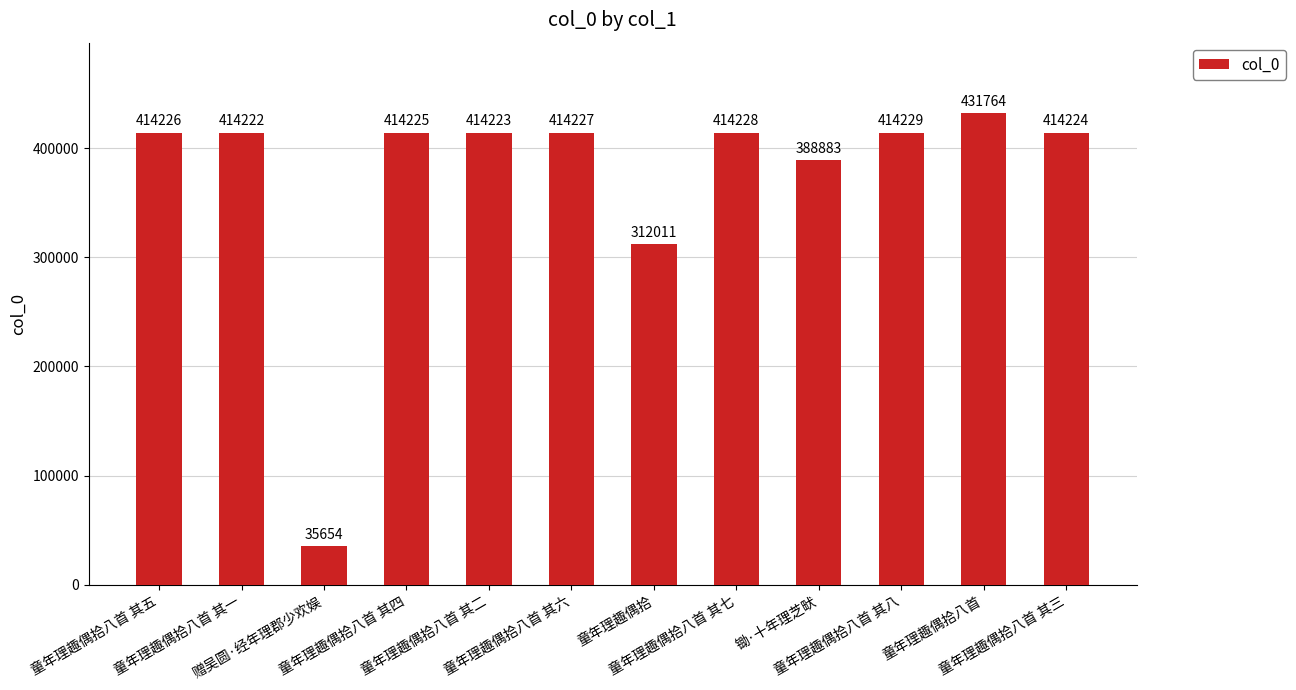

Rank the categories by value from lowest to highest.

赠吴圆·经年理郡少欢娱, 童年理趣偶拾, 锄·十年理芝畎, 童年理趣偶拾八首 其一, 童年理趣偶拾八首 其二, 童年理趣偶拾八首 其三, 童年理趣偶拾八首 其四, 童年理趣偶拾八首 其五, 童年理趣偶拾八首 其六, 童年理趣偶拾八首 其七, 童年理趣偶拾八首 其八, 童年理趣偶拾八首